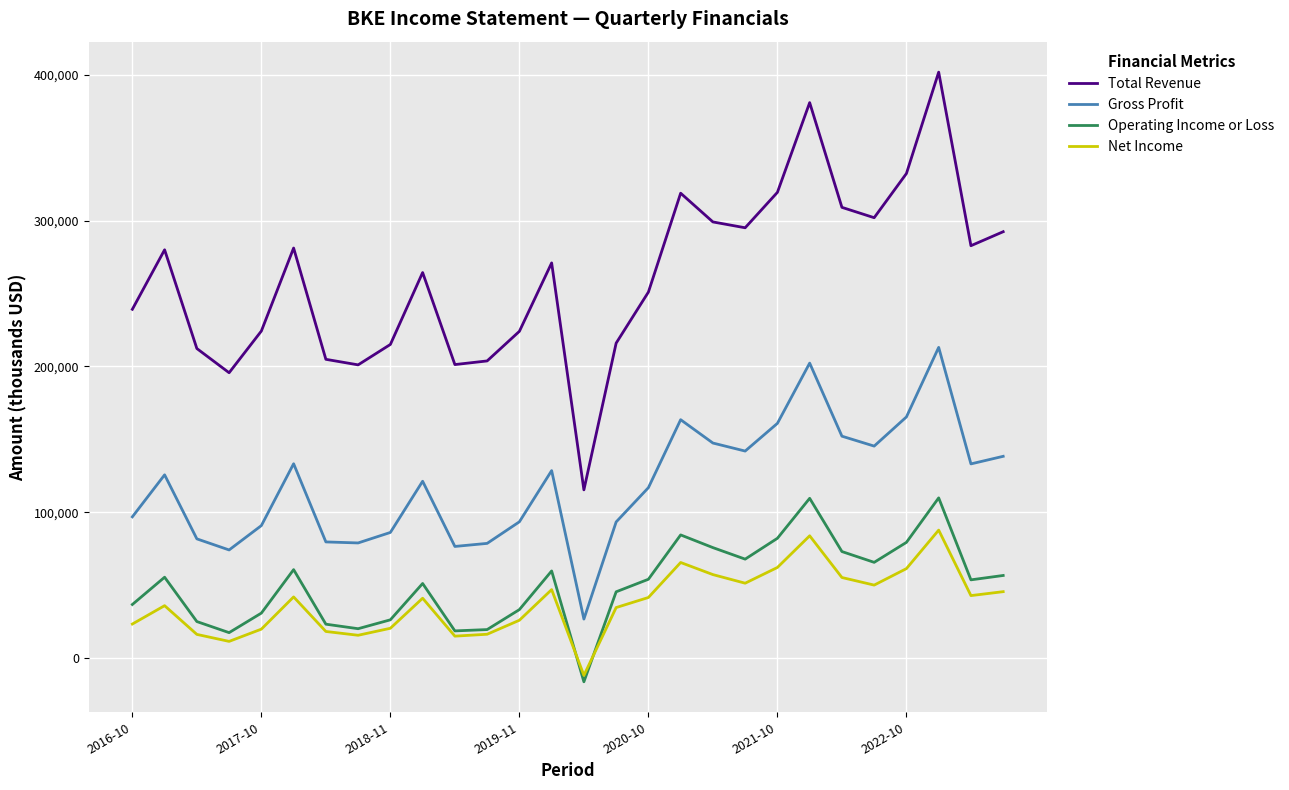

Which series has the largest total across all categories?

Total Revenue